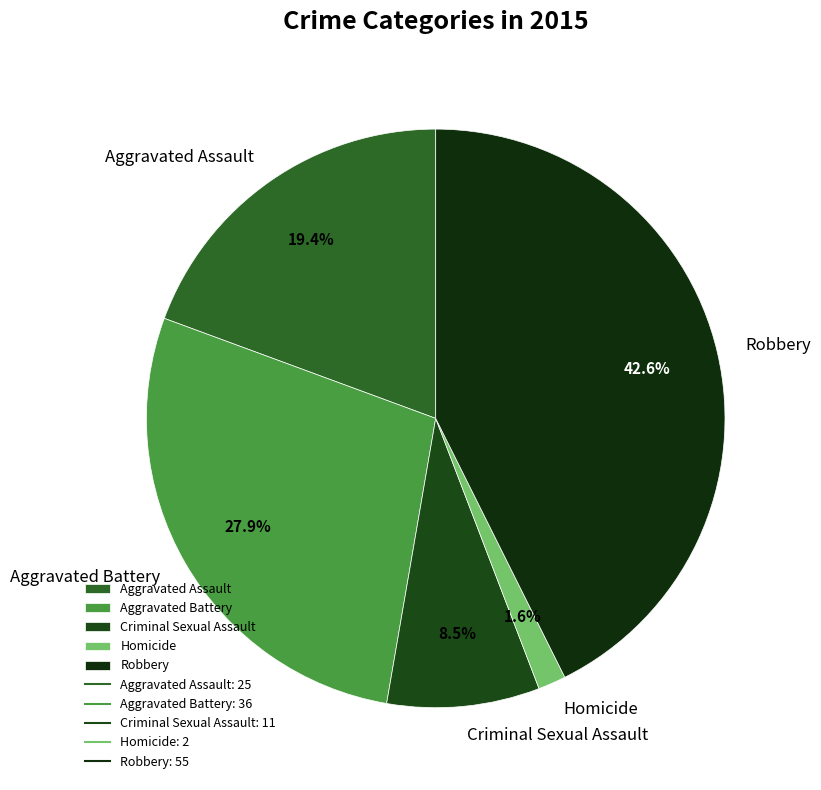

Rank the categories by value from highest to lowest.

Robbery, Aggravated Battery, Aggravated Assault, Criminal Sexual Assault, Homicide